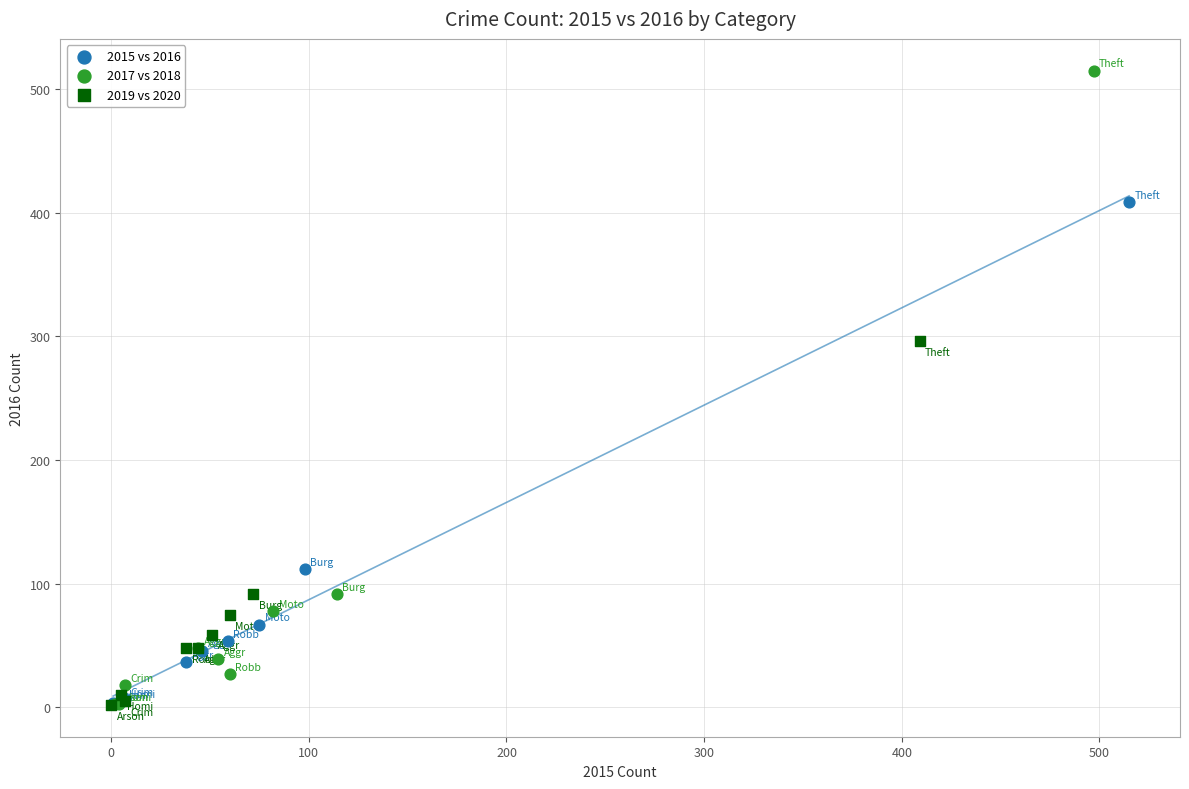

Which series reaches the maximum Y coordinate?

2017 vs 2018